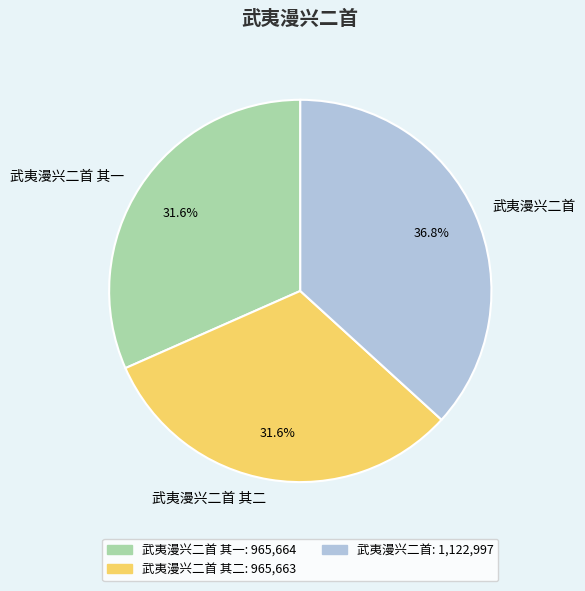

Is it true that 武夷漫兴二首 其二 is 32% of the pie?

True